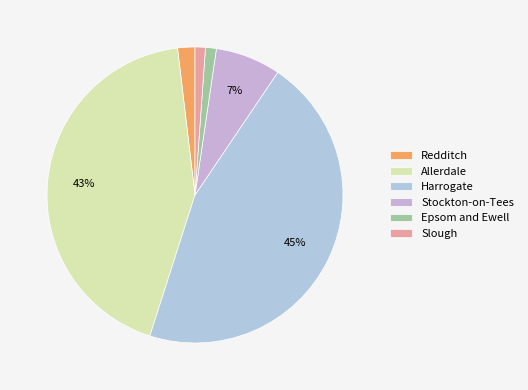

Rank the categories by value from highest to lowest.

Harrogate, Allerdale, Stockton-on-Tees, Redditch, Epsom and Ewell, Slough